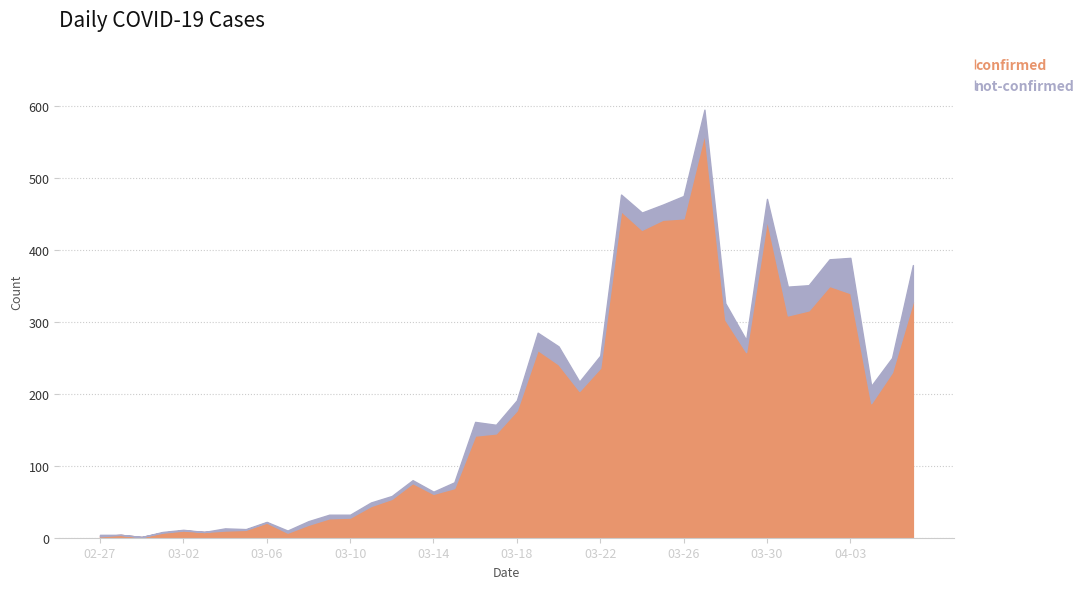

True or false: not-confirmed and confirmed cross at least once.

False